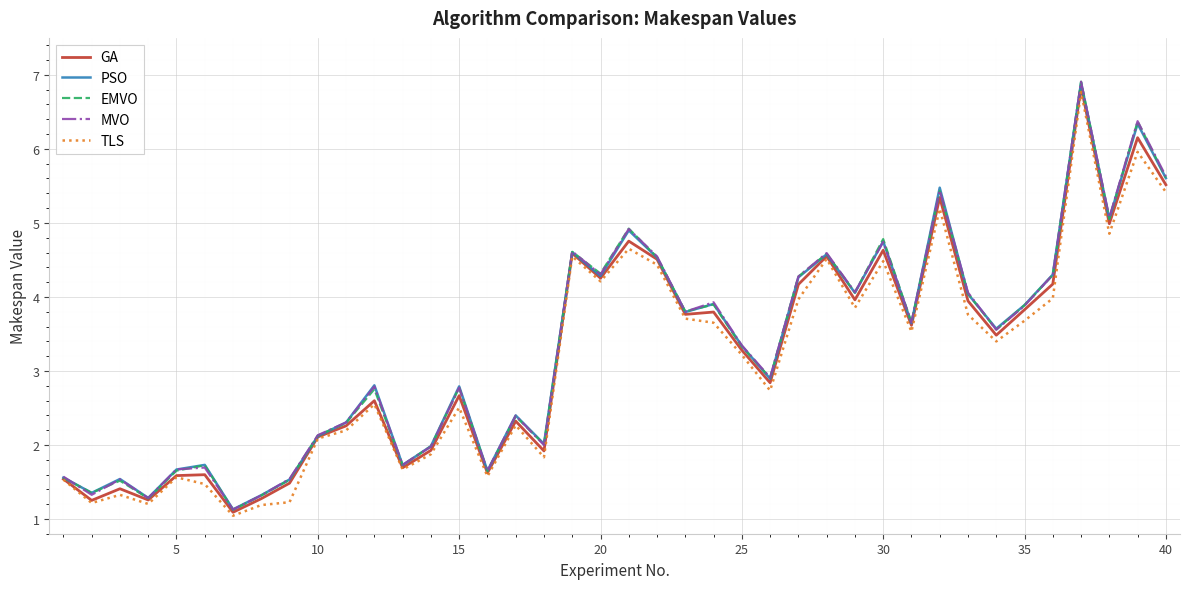

What is the maximum value shown in the chart?

6.9